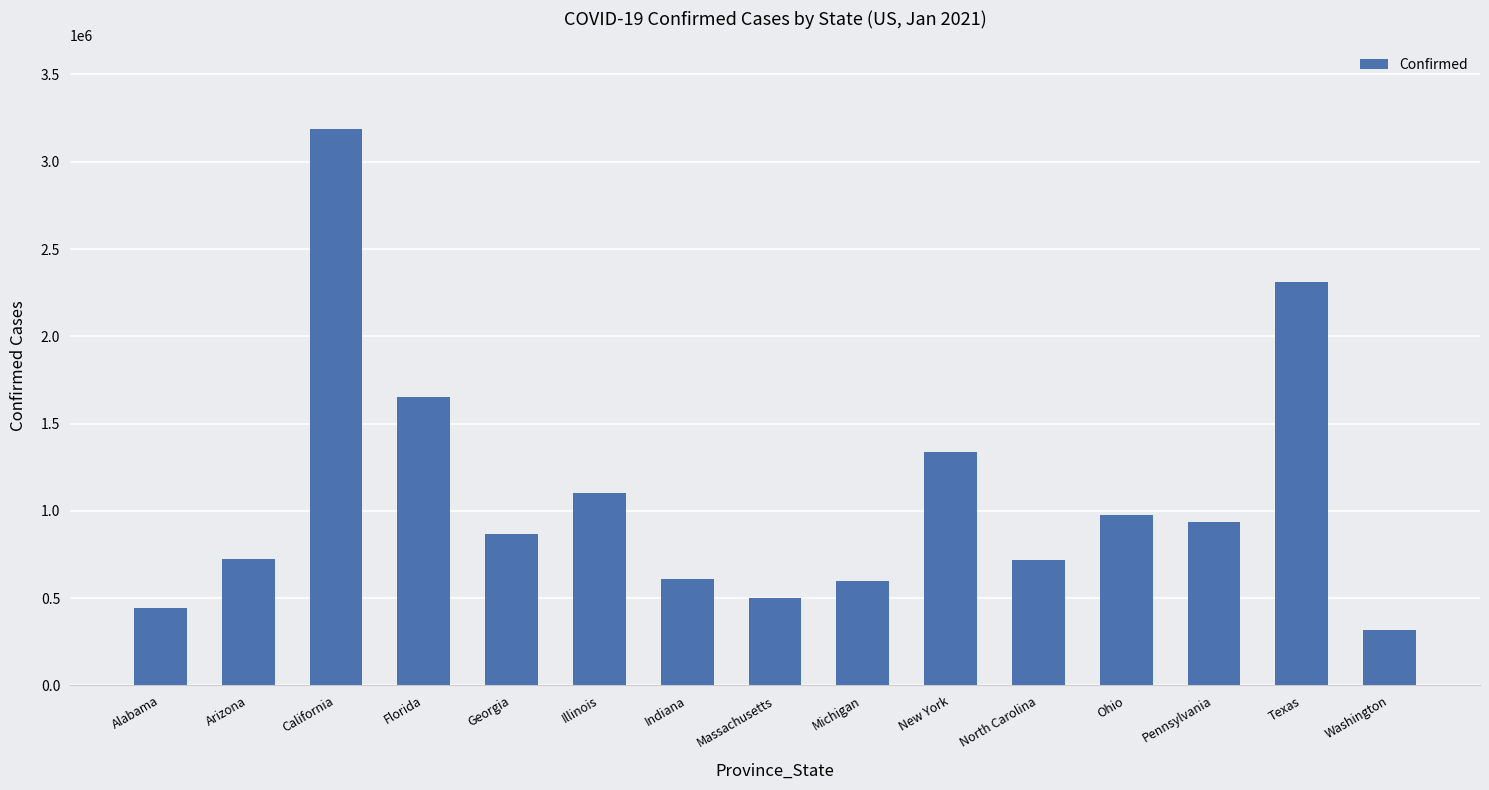

Does the chart contain any negative values?

No